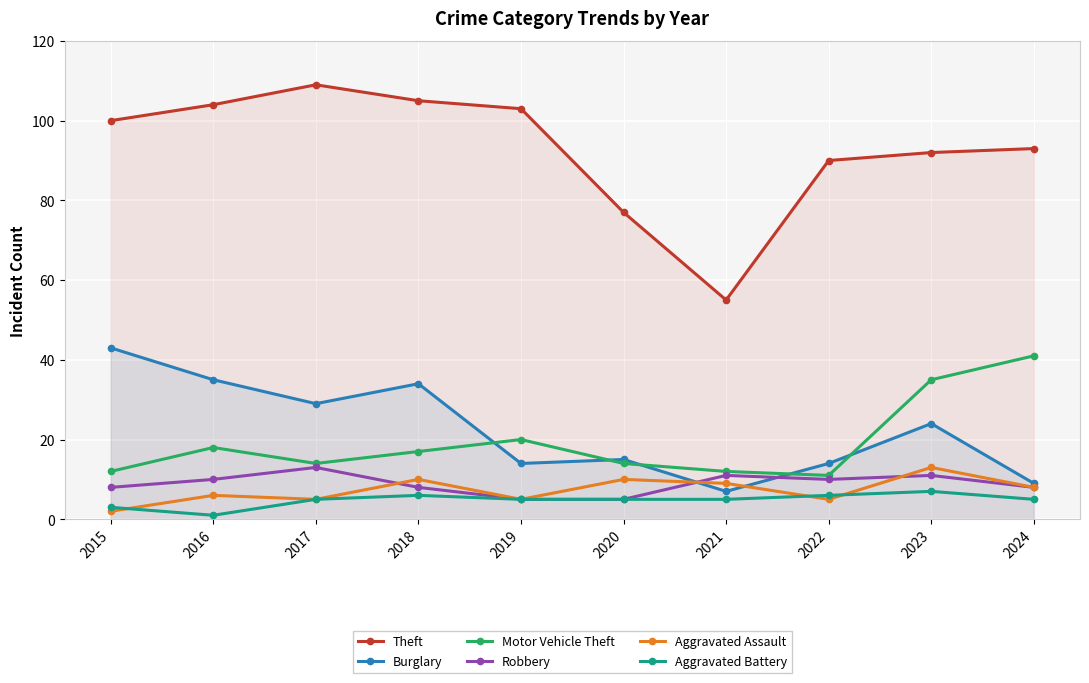

What is the difference between the Theft values at 2016 and 2018?

1